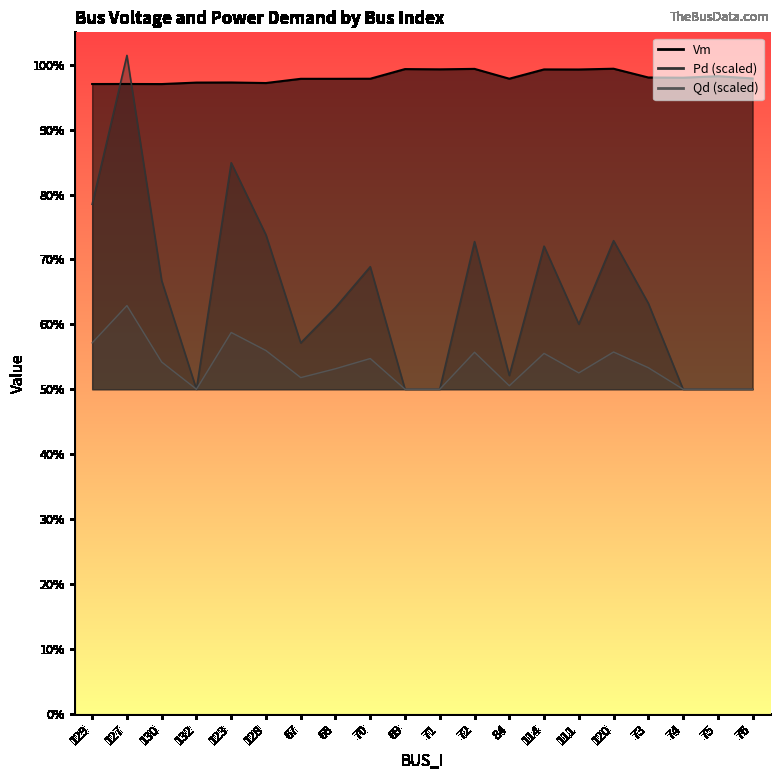

What is the label of the 11th point from the right?

69